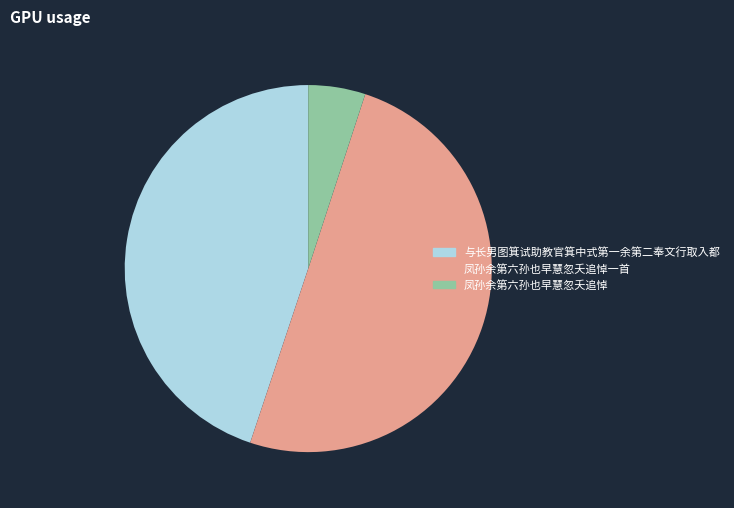

Count the number of slices in the pie.

3